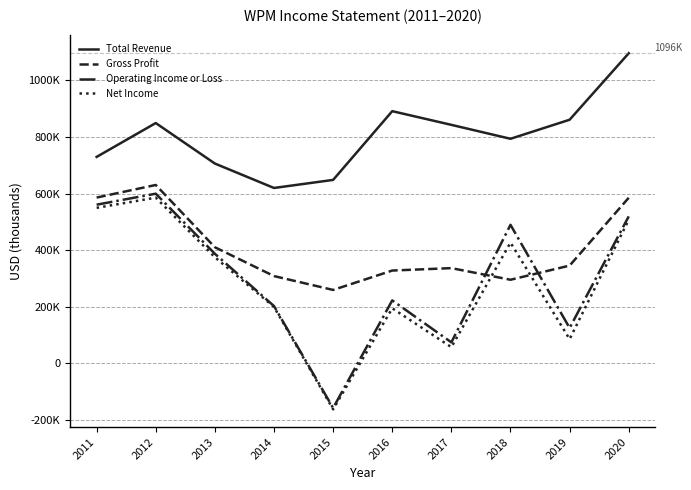

True or false: Gross Profit and Total Revenue cross at least once.

False